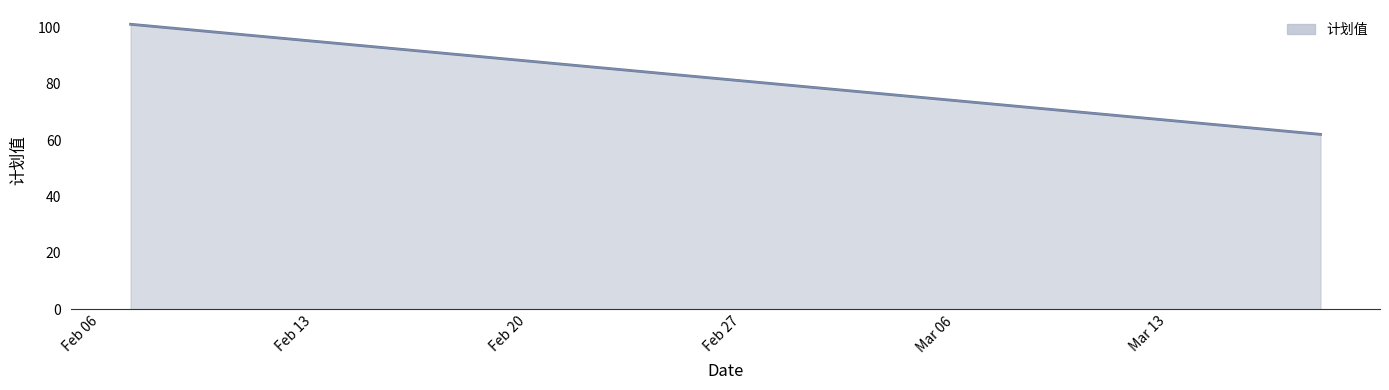

What is the greatest value displayed?

101